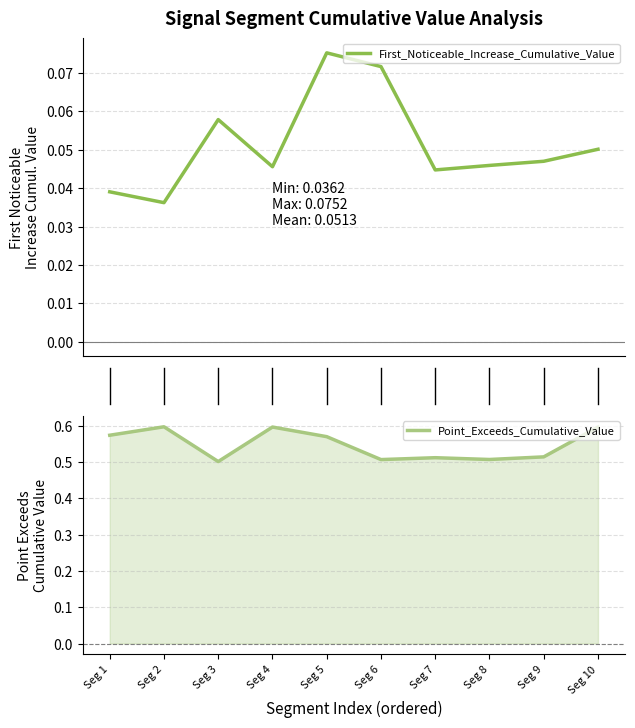

Which series changed the most between Seg 6 and Seg 10?

Point_Exceeds_Cumulative_Value